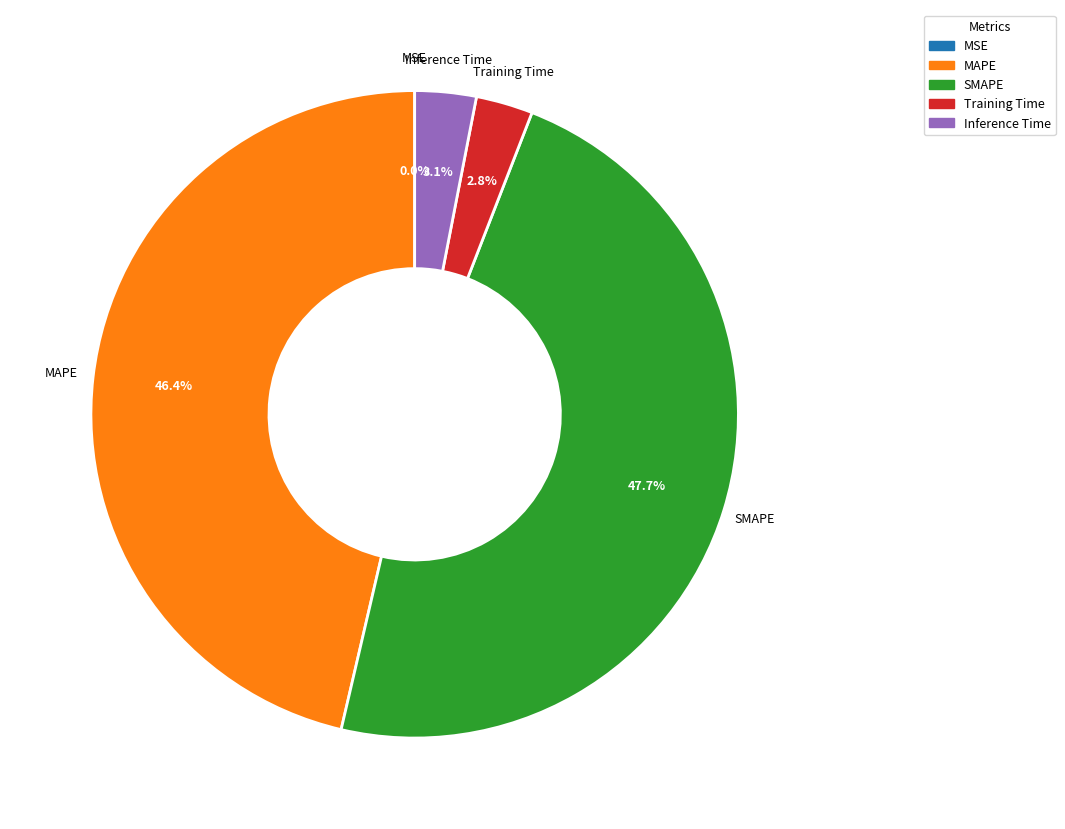

How much of the chart is everything except Training Time?

97.2%